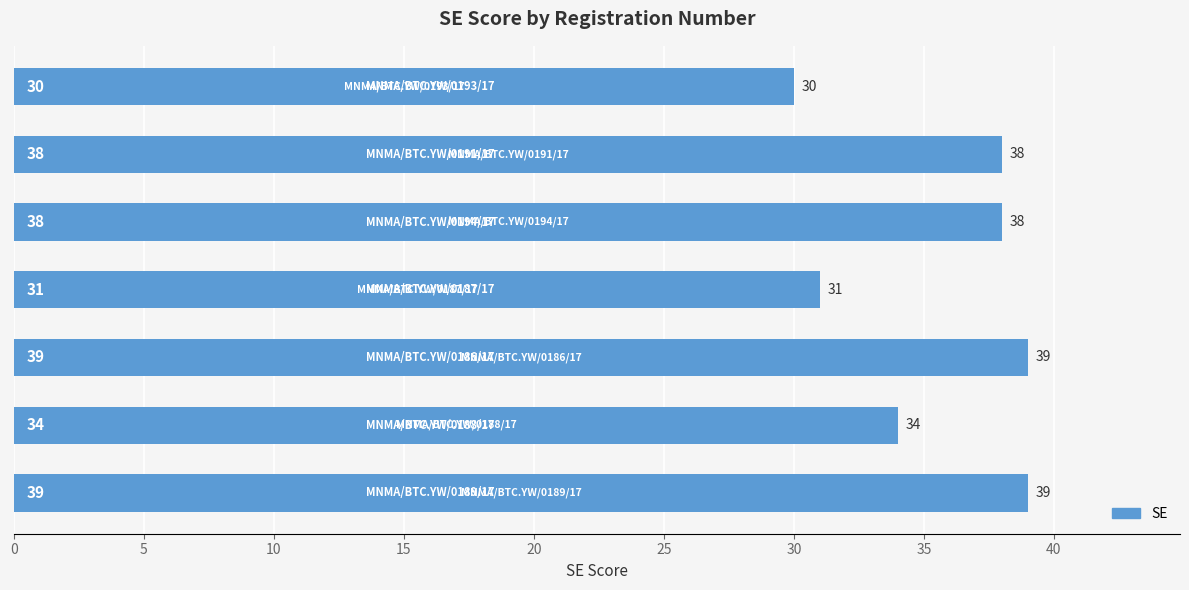

What is the sum of all values?

249